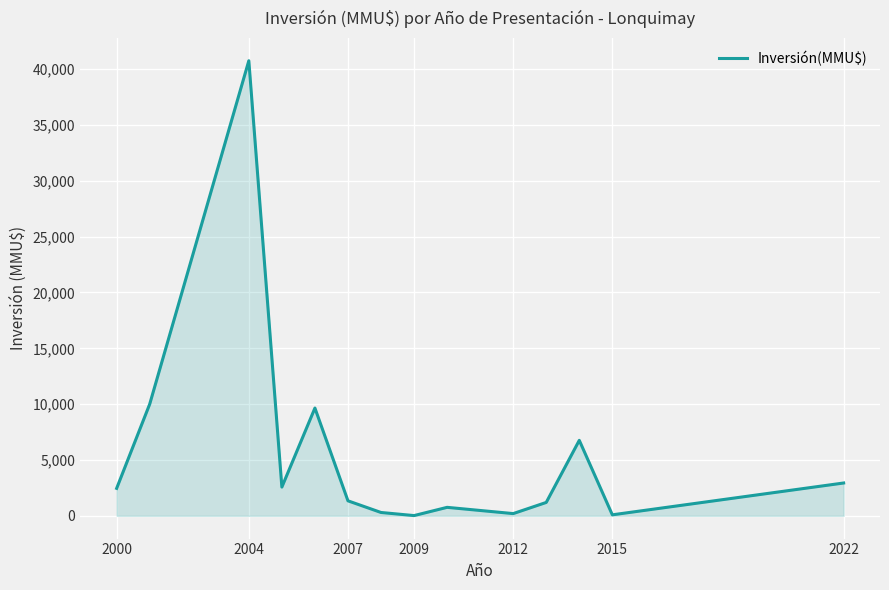

What is the difference between the maximum and minimum values?

40729